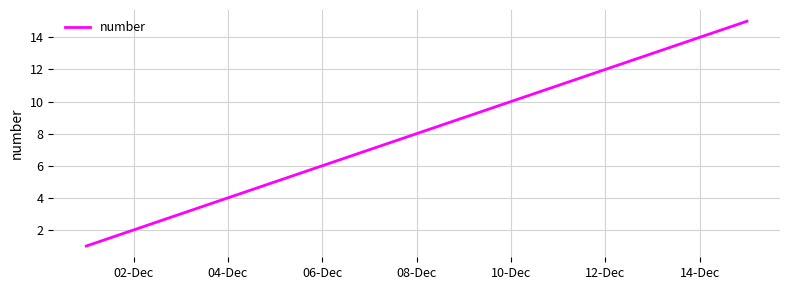

What is the maximum value shown in the chart?

15